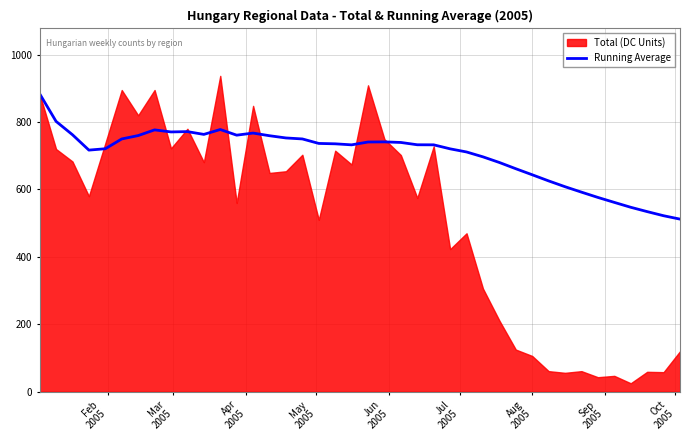

What is the lowest value of the Running Average series?

512.0